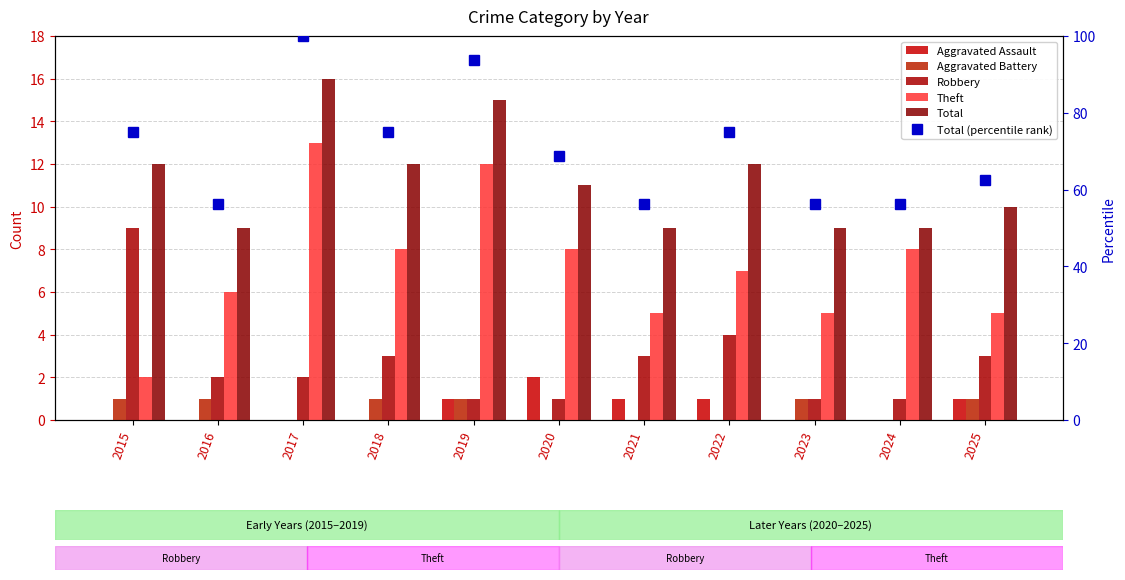

The Aggravated Battery series shows 0.4 at 2022. True or false?

False